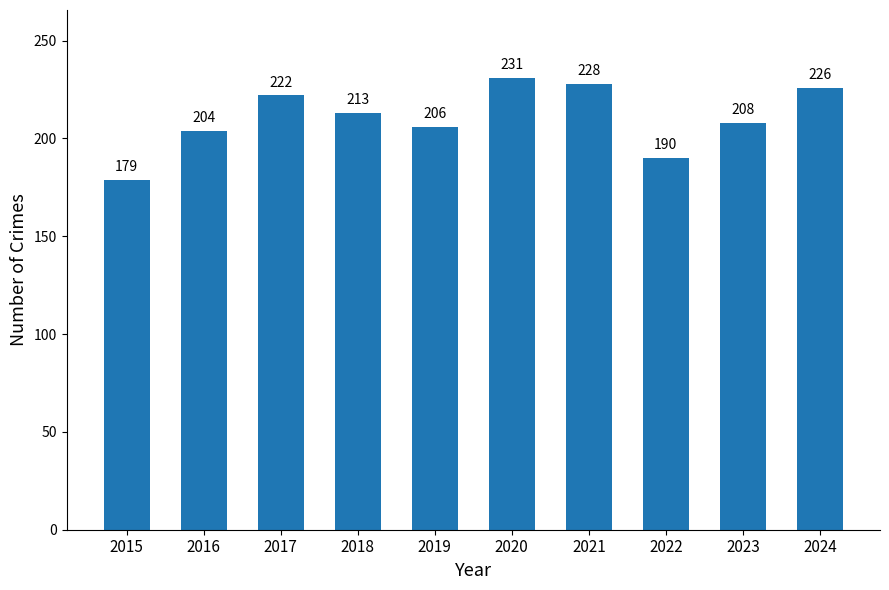

How many values are below 213?

5